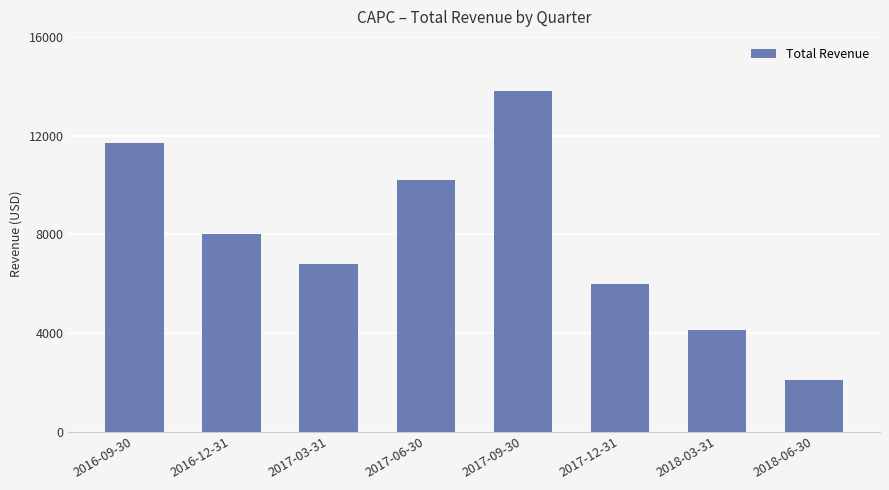

Approximately how many times larger is the value at 2017-03-31 compared to 2018-06-30?

3.2